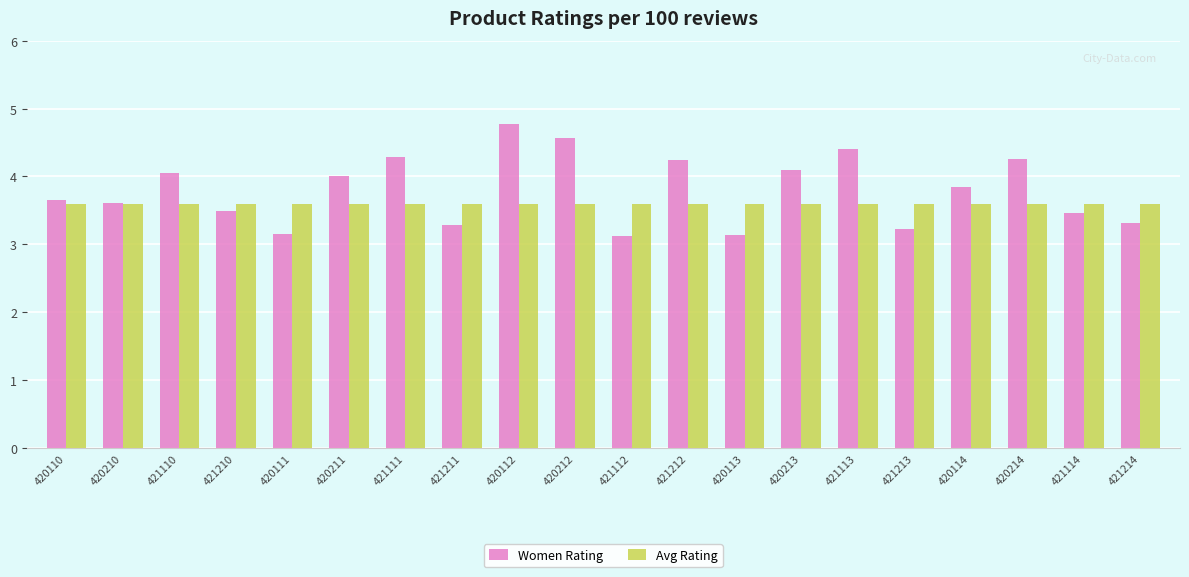

Rank the series by their average value, from lowest to highest.

Avg Rating, Women Rating